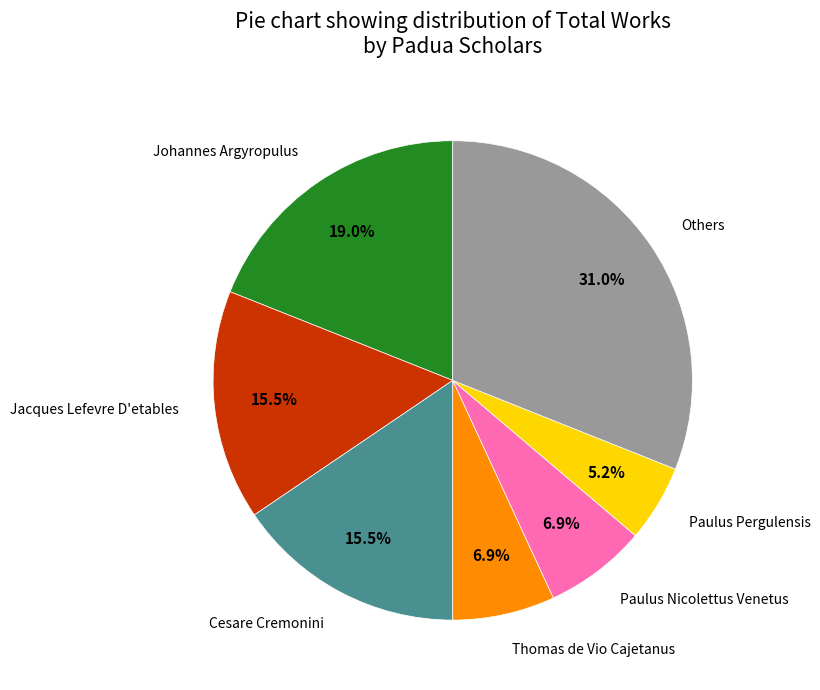

Count the number of slices in the pie.

7